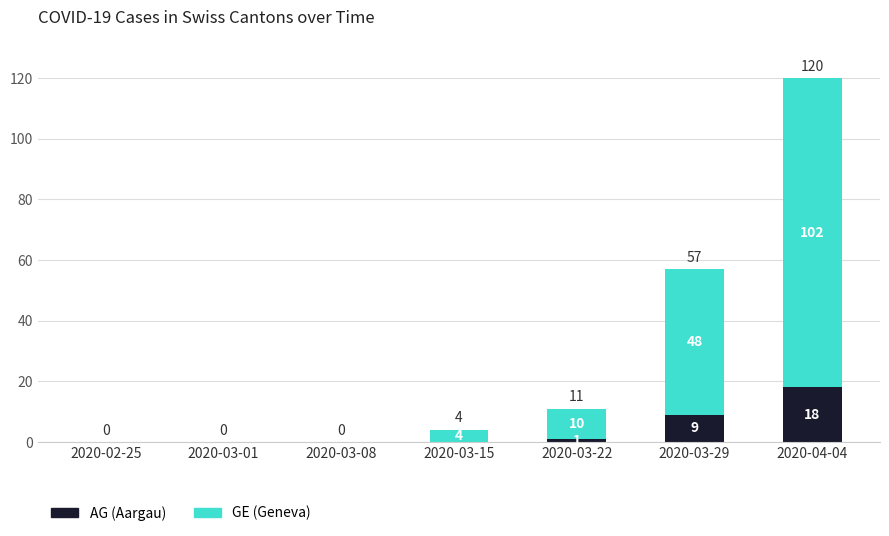

At which category is the sum across all series the highest?

2020-04-04